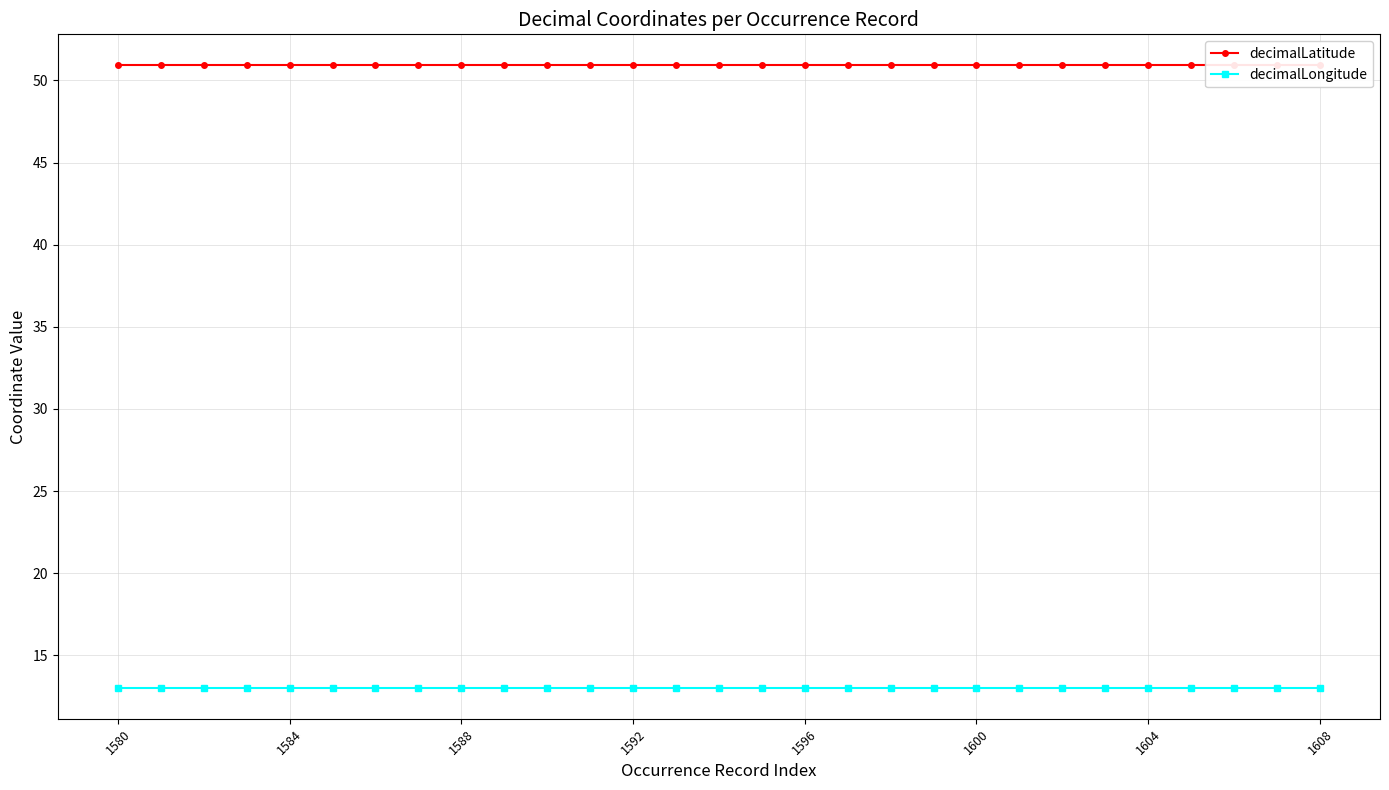

What is the total value across all series at 1608?

64.0